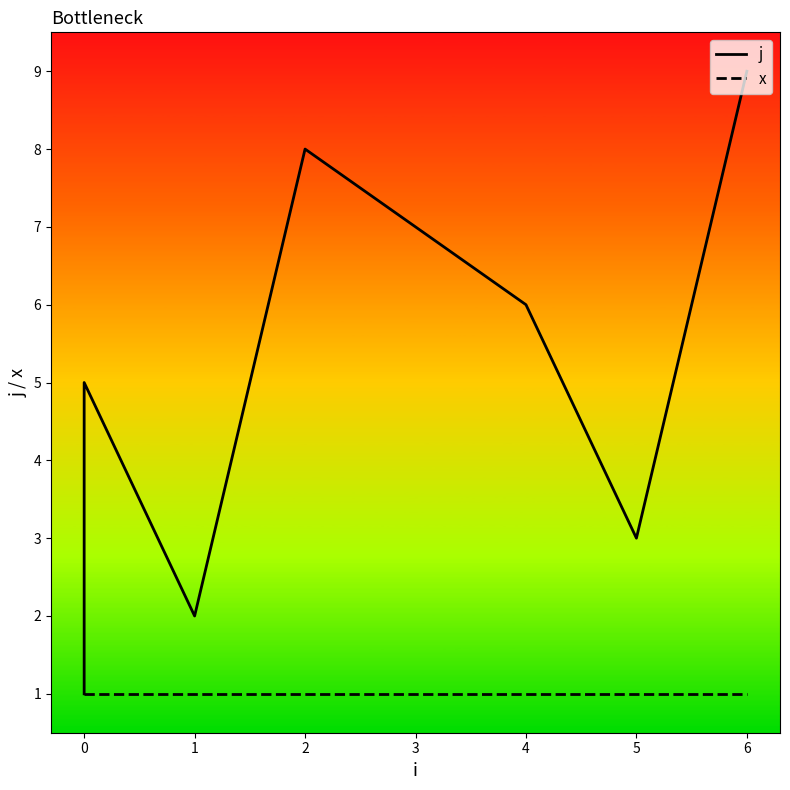

List the series in order of their peak value, lowest first.

x, j